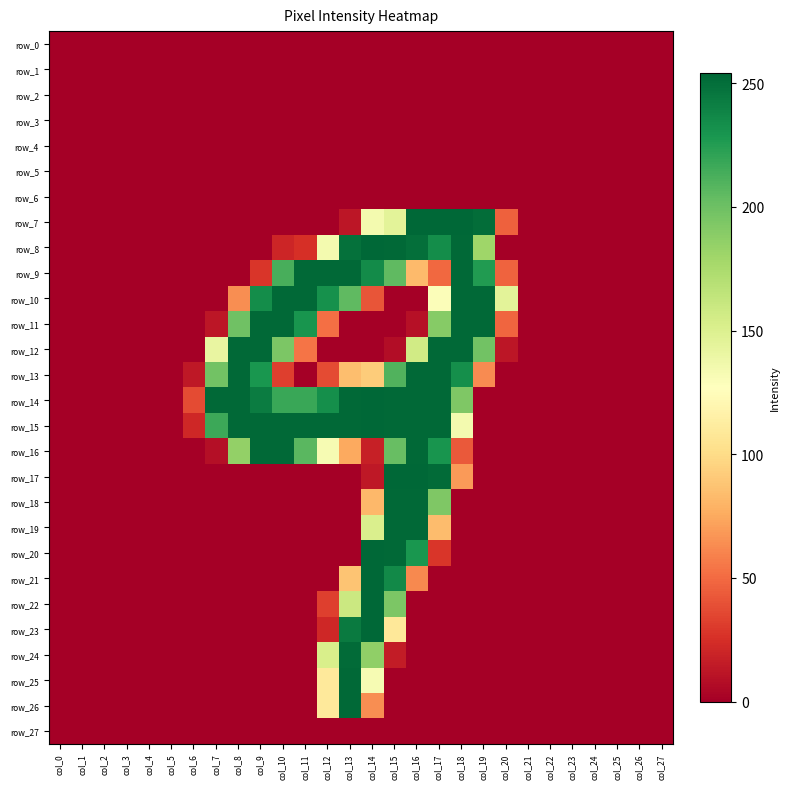

Reading left to right, list all the values displayed in this chart.

row_0: col_0=0	col_1=0	col_2=0	col_3=0	col_4=0	col_5=0	col_6=0	col_7=0	col_8=0	col_9=0	col_10=0	col_11=0	col_12=0	col_13=0	col_14=0	col_15=0	col_16=0	col_17=0	col_18=0	col_19=0	col_20=0	col_21=0	col_22=0	col_23=0	col_24=0	col_25=0	col_26=0	col_27=0
row_1: col_0=0	col_1=0	col_2=0	col_3=0	col_4=0	col_5=0	col_6=0	col_7=0	col_8=0	col_9=0	col_10=0	col_11=0	col_12=0	col_13=0	col_14=0	col_15=0	col_16=0	col_17=0	col_18=0	col_19=0	col_20=0	col_21=0	col_22=0	col_23=0	col_24=0	col_25=0	col_26=0	col_27=0
row_2: col_0=0	col_1=0	col_2=0	col_3=0	col_4=0	col_5=0	col_6=0	col_7=0	col_8=0	col_9=0	col_10=0	col_11=0	col_12=0	col_13=0	col_14=0	col_15=0	col_16=0	col_17=0	col_18=0	col_19=0	col_20=0	col_21=0	col_22=0	col_23=0	col_24=0	col_25=0	col_26=0	col_27=0
row_3: col_0=0	col_1=0	col_2=0	col_3=0	col_4=0	col_5=0	col_6=0	col_7=0	col_8=0	col_9=0	col_10=0	col_11=0	col_12=0	col_13=0	col_14=0	col_15=0	col_16=0	col_17=0	col_18=0	col_19=0	col_20=0	col_21=0	col_22=0	col_23=0	col_24=0	col_25=0	col_26=0	col_27=0
row_4: col_0=0	col_1=0	col_2=0	col_3=0	col_4=0	col_5=0	col_6=0	col_7=0	col_8=0	col_9=0	col_10=0	col_11=0	col_12=0	col_13=0	col_14=0	col_15=0	col_16=0	col_17=0	col_18=0	col_19=0	col_20=0	col_21=0	col_22=0	col_23=0	col_24=0	col_25=0	col_26=0	col_27=0
row_5: col_0=0	col_1=0	col_2=0	col_3=0	col_4=0	col_5=0	col_6=0	col_7=0	col_8=0	col_9=0	col_10=0	col_11=0	col_12=0	col_13=0	col_14=0	col_15=0	col_16=0	col_17=0	col_18=0	col_19=0	col_20=0	col_21=0	col_22=0	col_23=0	col_24=0	col_25=0	col_26=0	col_27=0
row_6: col_0=0	col_1=0	col_2=0	col_3=0	col_4=0	col_5=0	col_6=0	col_7=0	col_8=0	col_9=0	col_10=0	col_11=0	col_12=0	col_13=0	col_14=0	col_15=0	col_16=0	col_17=0	col_18=0	col_19=0	col_20=0	col_21=0	col_22=0	col_23=0	col_24=0	col_25=0	col_26=0	col_27=0
row_7: col_0=0	col_1=0	col_2=0	col_3=0	col_4=0	col_5=0	col_6=0	col_7=0	col_8=0	col_9=0	col_10=0	col_11=0	col_12=0	col_13=12	col_14=134	col_15=145	col_16=254	col_17=254	col_18=254	col_19=251	col_20=46	col_21=0	col_22=0	col_23=0	col_24=0	col_25=0	col_26=0	col_27=0
row_8: col_0=0	col_1=0	col_2=0	col_3=0	col_4=0	col_5=0	col_6=0	col_7=0	col_8=0	col_9=0	col_10=20	col_11=25	col_12=134	col_13=249	col_14=254	col_15=253	col_16=250	col_17=234	col_18=253	col_19=180	col_20=0	col_21=0	col_22=0	col_23=0	col_24=0	col_25=0	col_26=0	col_27=0
row_9: col_0=0	col_1=0	col_2=0	col_3=0	col_4=0	col_5=0	col_6=0	col_7=0	col_8=0	col_9=28	col_10=213	col_11=253	col_12=253	col_13=253	col_14=235	col_15=205	col_16=83	col_17=49	col_18=253	col_19=226	col_20=47	col_21=0	col_22=0	col_23=0	col_24=0	col_25=0	col_26=0	col_27=0
row_10: col_0=0	col_1=0	col_2=0	col_3=0	col_4=0	col_5=0	col_6=0	col_7=0	col_8=64	col_9=234	col_10=253	col_11=253	col_12=232	col_13=205	col_14=41	col_15=0	col_16=0	col_17=129	col_18=253	col_19=253	col_20=145	col_21=0	col_22=0	col_23=0	col_24=0	col_25=0	col_26=0	col_27=0
row_11: col_0=0	col_1=0	col_2=0	col_3=0	col_4=0	col_5=0	col_6=0	col_7=12	col_8=199	col_9=253	col_10=253	col_11=230	col_12=52	col_13=0	col_14=0	col_15=0	col_16=9	col_17=190	col_18=253	col_19=253	col_20=48	col_21=0	col_22=0	col_23=0	col_24=0	col_25=0	col_26=0	col_27=0
row_12: col_0=0	col_1=0	col_2=0	col_3=0	col_4=0	col_5=0	col_6=0	col_7=141	col_8=253	col_9=253	col_10=194	col_11=54	col_12=0	col_13=0	col_14=0	col_15=7	col_16=156	col_17=253	col_18=253	col_19=198	col_20=12	col_21=0	col_22=0	col_23=0	col_24=0	col_25=0	col_26=0	col_27=0
row_13: col_0=0	col_1=0	col_2=0	col_3=0	col_4=0	col_5=0	col_6=13	col_7=198	col_8=253	col_9=229	col_10=32	col_11=0	col_12=37	col_13=85	col_14=92	col_15=210	col_16=253	col_17=253	col_18=233	col_19=63	col_20=0	col_21=0	col_22=0	col_23=0	col_24=0	col_25=0	col_26=0	col_27=0
row_14: col_0=0	col_1=0	col_2=0	col_3=0	col_4=0	col_5=0	col_6=37	col_7=253	col_8=253	col_9=243	col_10=218	col_11=218	col_12=233	col_13=253	col_14=254	col_15=253	col_16=253	col_17=253	col_18=193	col_19=0	col_20=0	col_21=0	col_22=0	col_23=0	col_24=0	col_25=0	col_26=0	col_27=0
row_15: col_0=0	col_1=0	col_2=0	col_3=0	col_4=0	col_5=0	col_6=21	col_7=217	col_8=253	col_9=253	col_10=253	col_11=253	col_12=253	col_13=253	col_14=254	col_15=253	col_16=253	col_17=253	col_18=134	col_19=0	col_20=0	col_21=0	col_22=0	col_23=0	col_24=0	col_25=0	col_26=0	col_27=0
row_16: col_0=0	col_1=0	col_2=0	col_3=0	col_4=0	col_5=0	col_6=0	col_7=8	col_8=185	col_9=253	col_10=253	col_11=207	col_12=132	col_13=75	col_14=17	col_15=202	col_16=253	col_17=230	col_18=43	col_19=0	col_20=0	col_21=0	col_22=0	col_23=0	col_24=0	col_25=0	col_26=0	col_27=0
row_17: col_0=0	col_1=0	col_2=0	col_3=0	col_4=0	col_5=0	col_6=0	col_7=0	col_8=0	col_9=0	col_10=0	col_11=0	col_12=0	col_13=0	col_14=13	col_15=254	col_16=254	col_17=252	col_18=69	col_19=0	col_20=0	col_21=0	col_22=0	col_23=0	col_24=0	col_25=0	col_26=0	col_27=0
row_18: col_0=0	col_1=0	col_2=0	col_3=0	col_4=0	col_5=0	col_6=0	col_7=0	col_8=0	col_9=0	col_10=0	col_11=0	col_12=0	col_13=0	col_14=82	col_15=253	col_16=253	col_17=193	col_18=0	col_19=0	col_20=0	col_21=0	col_22=0	col_23=0	col_24=0	col_25=0	col_26=0	col_27=0
row_19: col_0=0	col_1=0	col_2=0	col_3=0	col_4=0	col_5=0	col_6=0	col_7=0	col_8=0	col_9=0	col_10=0	col_11=0	col_12=0	col_13=0	col_14=151	col_15=253	col_16=253	col_17=84	col_18=0	col_19=0	col_20=0	col_21=0	col_22=0	col_23=0	col_24=0	col_25=0	col_26=0	col_27=0
row_20: col_0=0	col_1=0	col_2=0	col_3=0	col_4=0	col_5=0	col_6=0	col_7=0	col_8=0	col_9=0	col_10=0	col_11=0	col_12=0	col_13=0	col_14=254	col_15=253	col_16=229	col_17=28	col_18=0	col_19=0	col_20=0	col_21=0	col_22=0	col_23=0	col_24=0	col_25=0	col_26=0	col_27=0
row_21: col_0=0	col_1=0	col_2=0	col_3=0	col_4=0	col_5=0	col_6=0	col_7=0	col_8=0	col_9=0	col_10=0	col_11=0	col_12=0	col_13=88	col_14=254	col_15=236	col_16=62	col_17=0	col_18=0	col_19=0	col_20=0	col_21=0	col_22=0	col_23=0	col_24=0	col_25=0	col_26=0	col_27=0
row_22: col_0=0	col_1=0	col_2=0	col_3=0	col_4=0	col_5=0	col_6=0	col_7=0	col_8=0	col_9=0	col_10=0	col_11=0	col_12=32	col_13=159	col_14=254	col_15=194	col_16=0	col_17=0	col_18=0	col_19=0	col_20=0	col_21=0	col_22=0	col_23=0	col_24=0	col_25=0	col_26=0	col_27=0
row_23: col_0=0	col_1=0	col_2=0	col_3=0	col_4=0	col_5=0	col_6=0	col_7=0	col_8=0	col_9=0	col_10=0	col_11=0	col_12=21	col_13=244	col_14=254	col_15=109	col_16=0	col_17=0	col_18=0	col_19=0	col_20=0	col_21=0	col_22=0	col_23=0	col_24=0	col_25=0	col_26=0	col_27=0
row_24: col_0=0	col_1=0	col_2=0	col_3=0	col_4=0	col_5=0	col_6=0	col_7=0	col_8=0	col_9=0	col_10=0	col_11=0	col_12=152	col_13=252	col_14=186	col_15=15	col_16=0	col_17=0	col_18=0	col_19=0	col_20=0	col_21=0	col_22=0	col_23=0	col_24=0	col_25=0	col_26=0	col_27=0
row_25: col_0=0	col_1=0	col_2=0	col_3=0	col_4=0	col_5=0	col_6=0	col_7=0	col_8=0	col_9=0	col_10=0	col_11=0	col_12=110	col_13=253	col_14=132	col_15=0	col_16=0	col_17=0	col_18=0	col_19=0	col_20=0	col_21=0	col_22=0	col_23=0	col_24=0	col_25=0	col_26=0	col_27=0
row_26: col_0=0	col_1=0	col_2=0	col_3=0	col_4=0	col_5=0	col_6=0	col_7=0	col_8=0	col_9=0	col_10=0	col_11=0	col_12=110	col_13=253	col_14=64	col_15=0	col_16=0	col_17=0	col_18=0	col_19=0	col_20=0	col_21=0	col_22=0	col_23=0	col_24=0	col_25=0	col_26=0	col_27=0
row_27: col_0=0	col_1=0	col_2=0	col_3=0	col_4=0	col_5=0	col_6=0	col_7=0	col_8=0	col_9=0	col_10=0	col_11=0	col_12=0	col_13=0	col_14=0	col_15=0	col_16=0	col_17=0	col_18=0	col_19=0	col_20=0	col_21=0	col_22=0	col_23=0	col_24=0	col_25=0	col_26=0	col_27=0